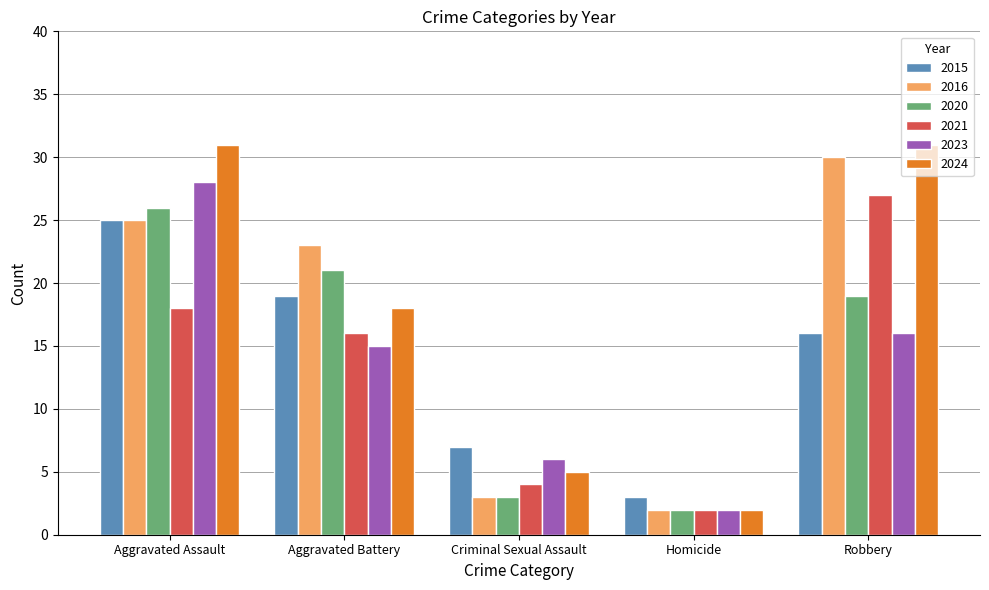

What is the label of the 2nd bar from the right?

Homicide